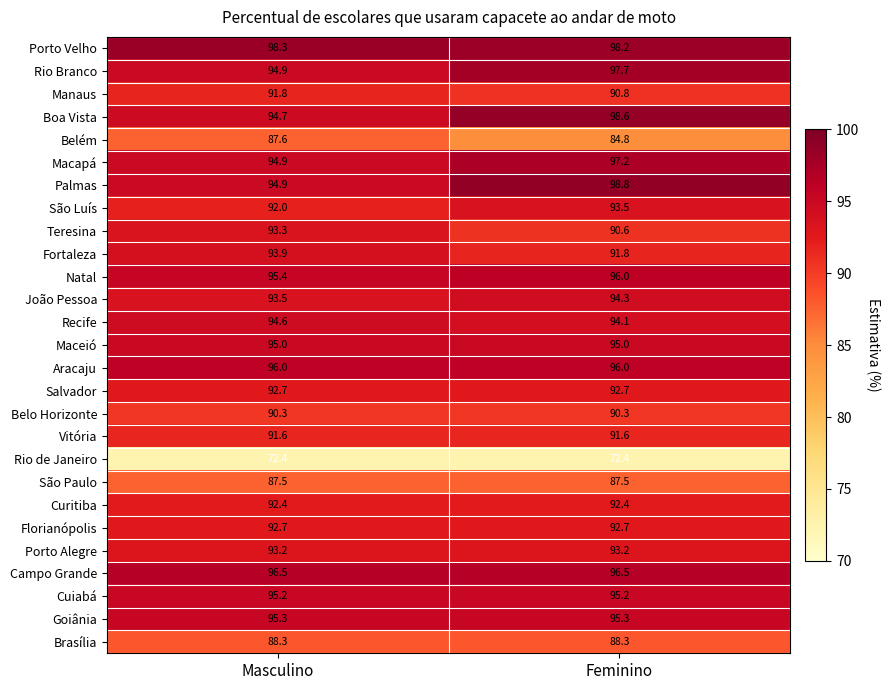

At which label does Palmas first exceed 98?

Feminino